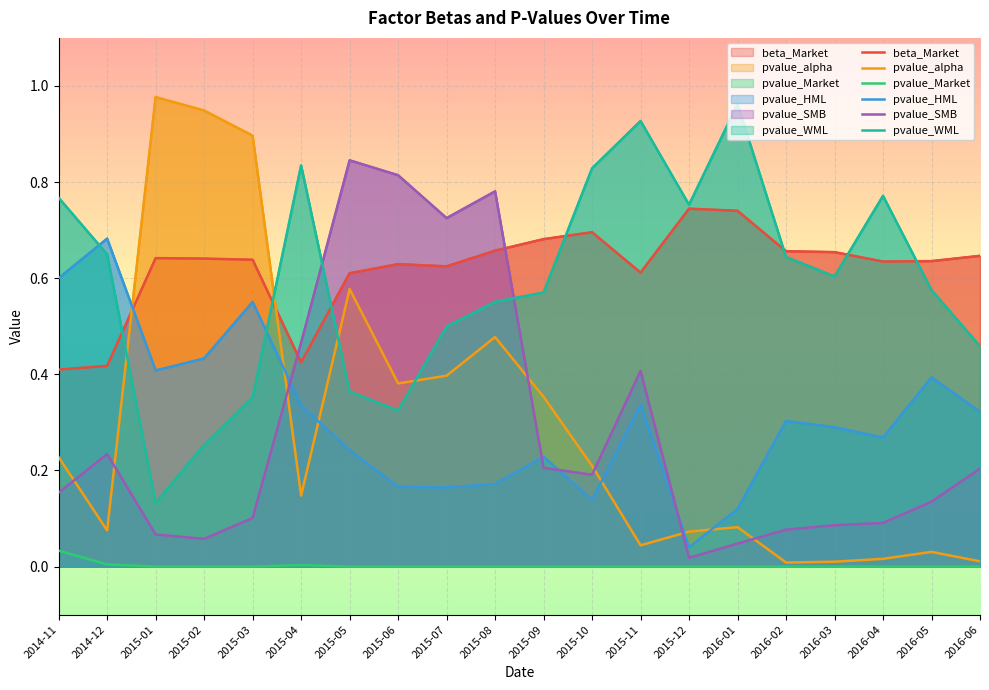

At which label is pvalue_WML closest to 0?

2015-01